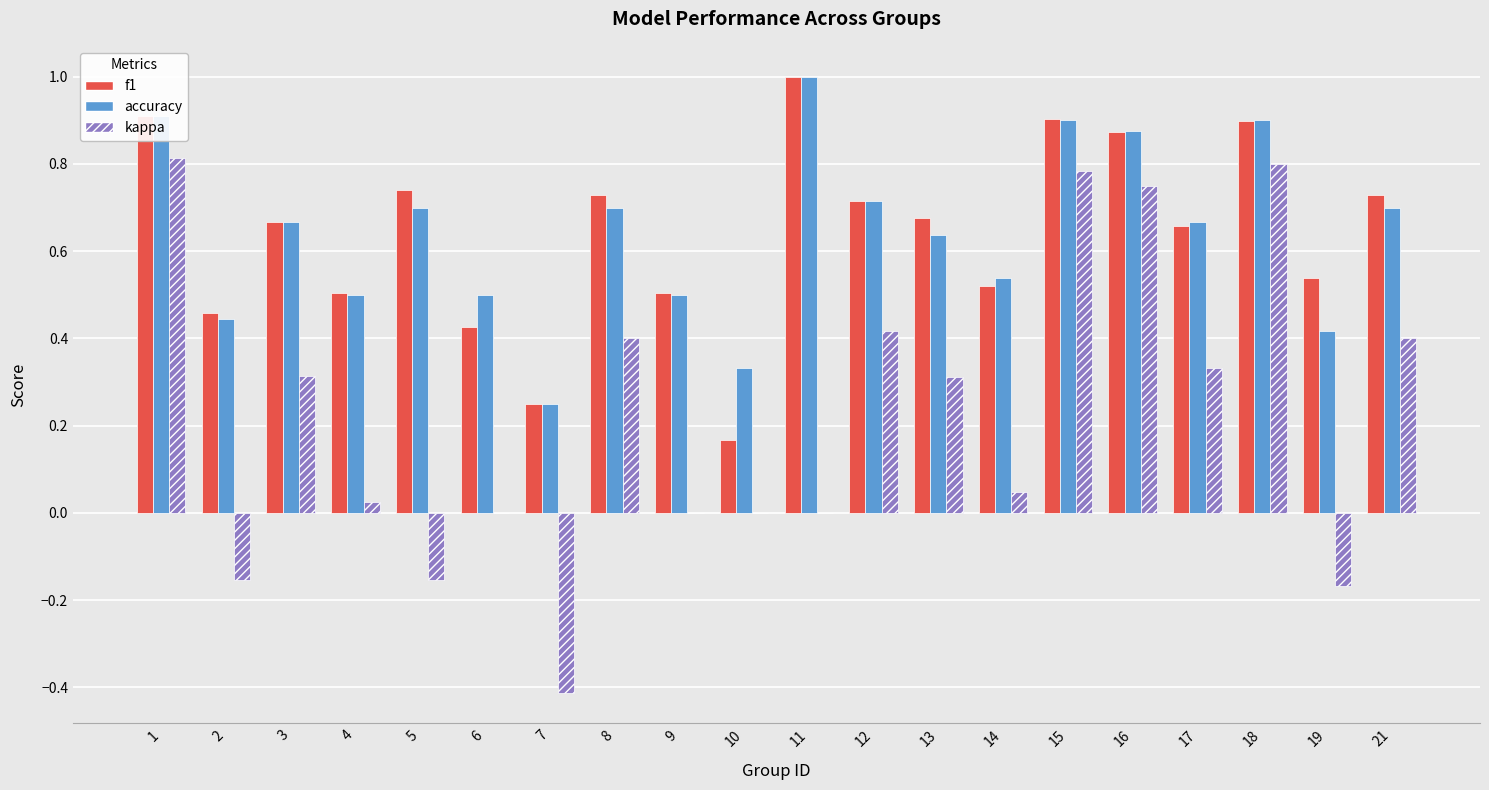

Is the value of kappa at 3 greater than the value of accuracy at 8?

No